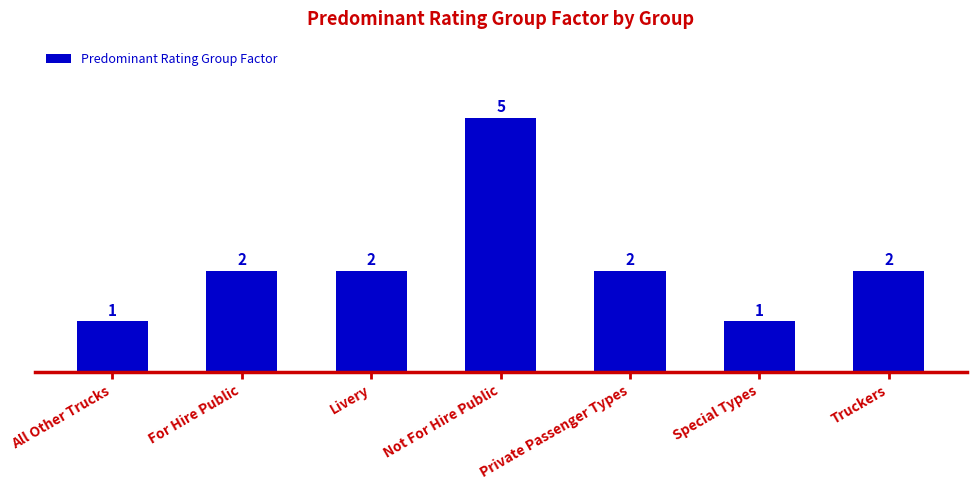

Is it true that the value at For Hire Public is 4?

False